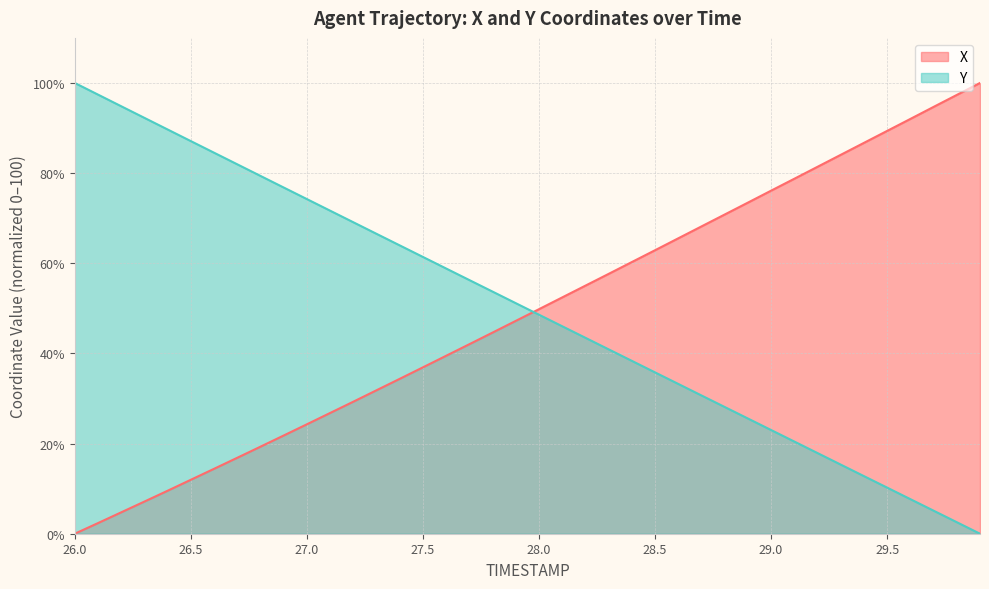

What is the difference between the highest and lowest values at 26.0?

100.0